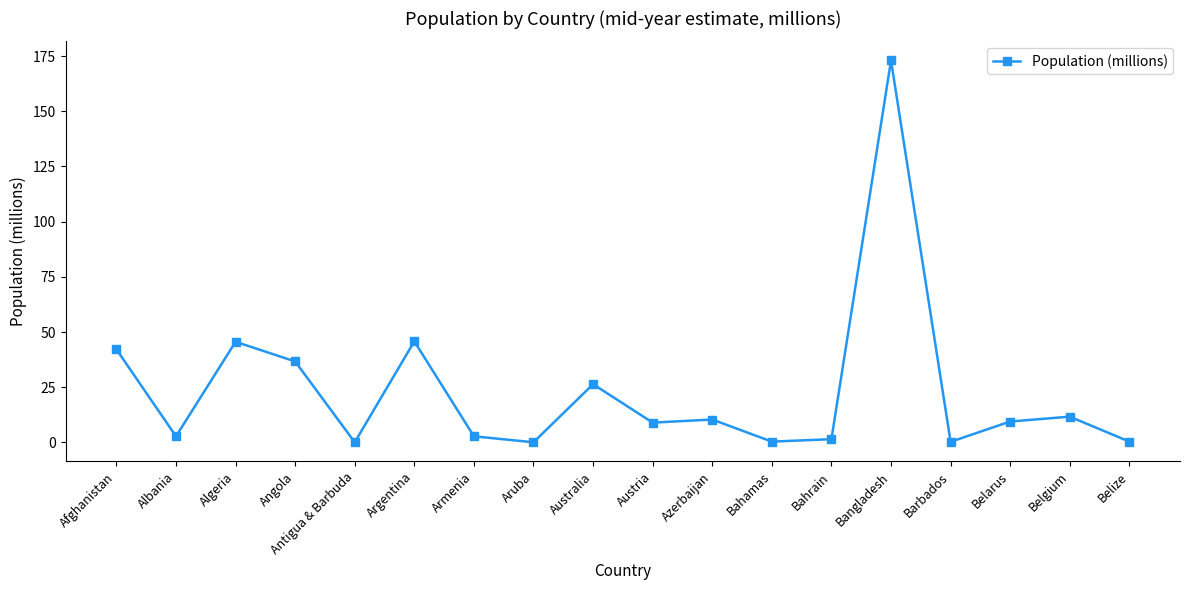

Does the chart display data point markers on the line(s)?

Yes